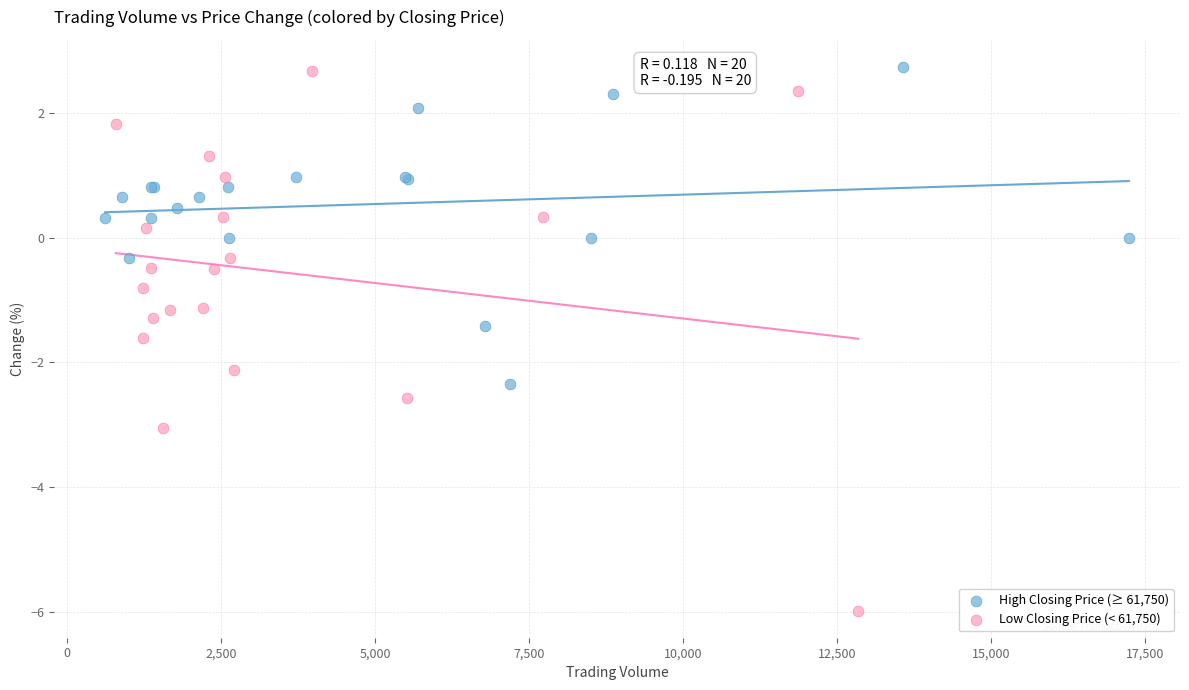

What are all the series names shown in the legend?

High Closing Price (≥ 61,750), Low Closing Price (< 61,750)